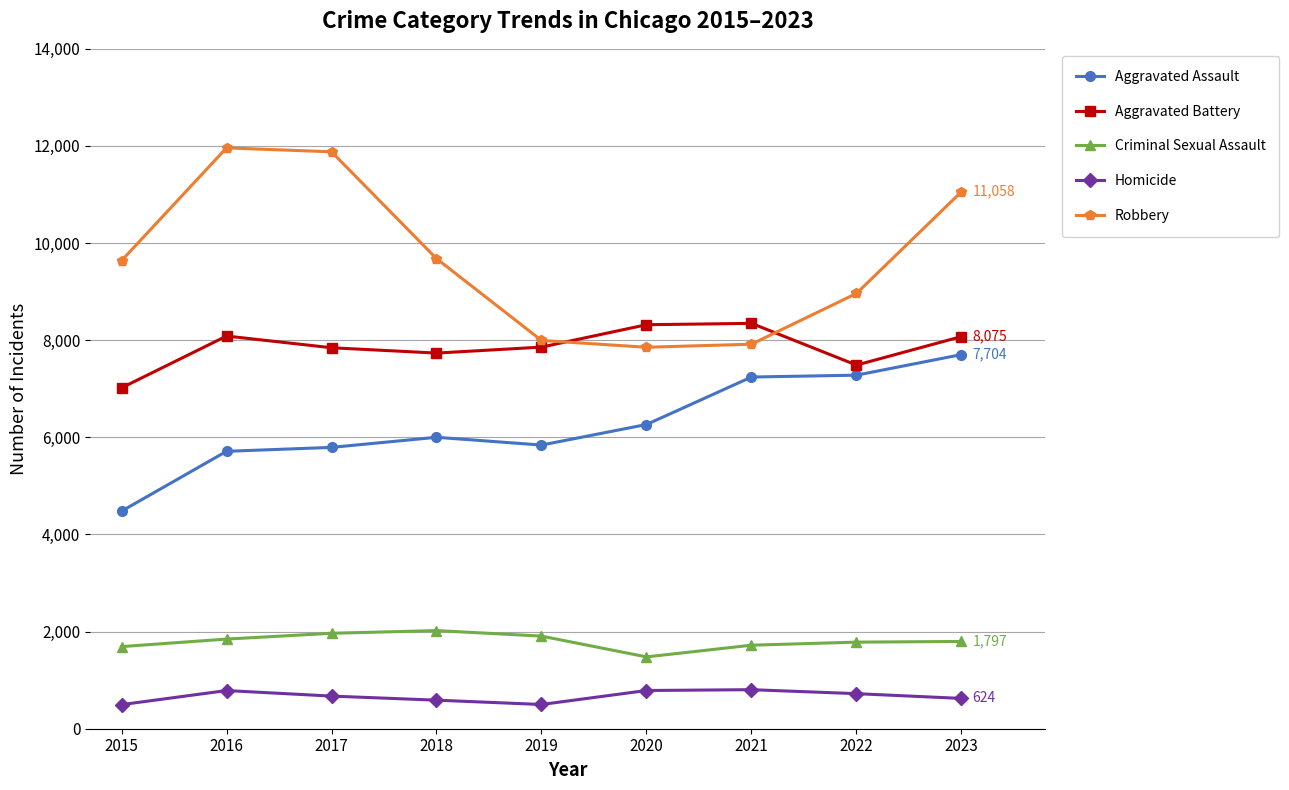

Which series has the largest total across all categories?

Robbery